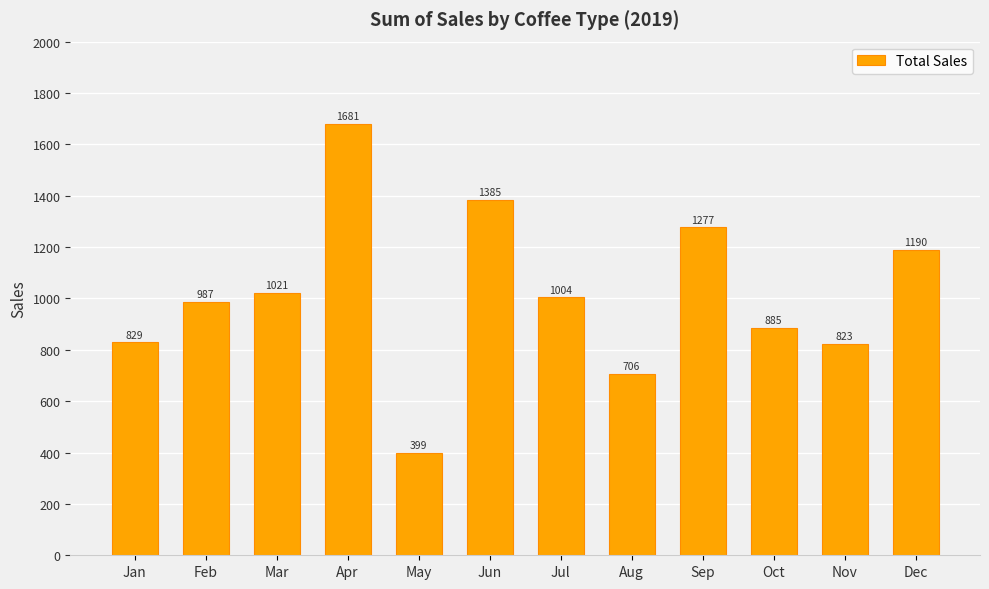

What is the maximum value shown in the chart?

1680.8